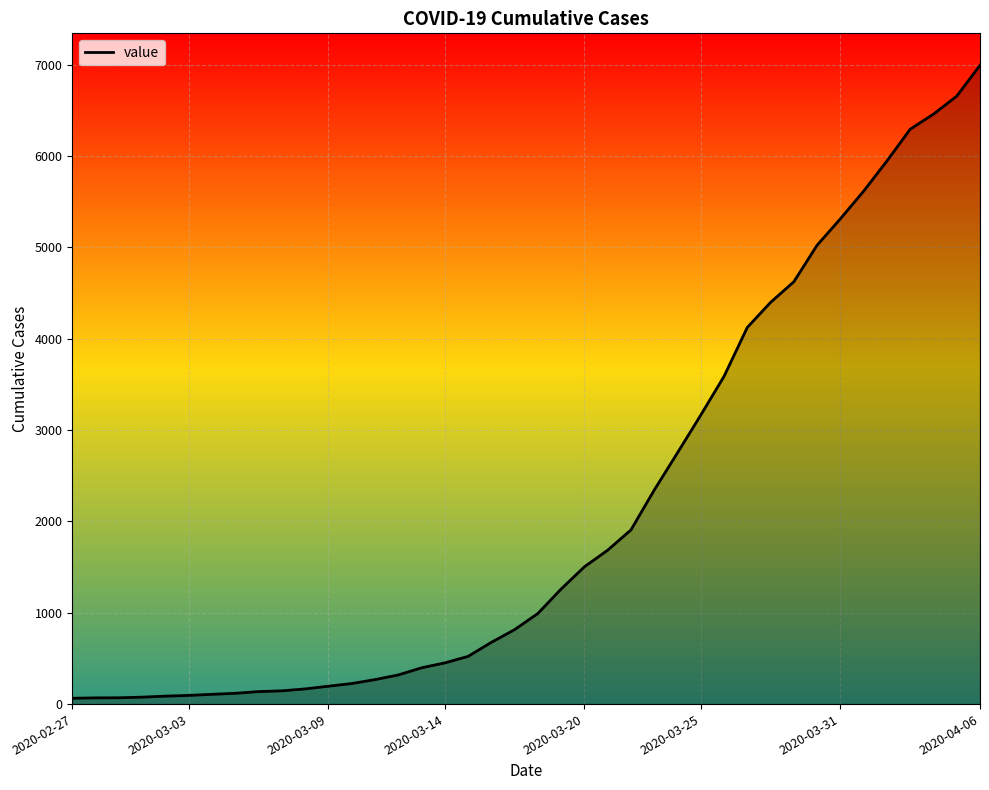

What is the average value?

2141